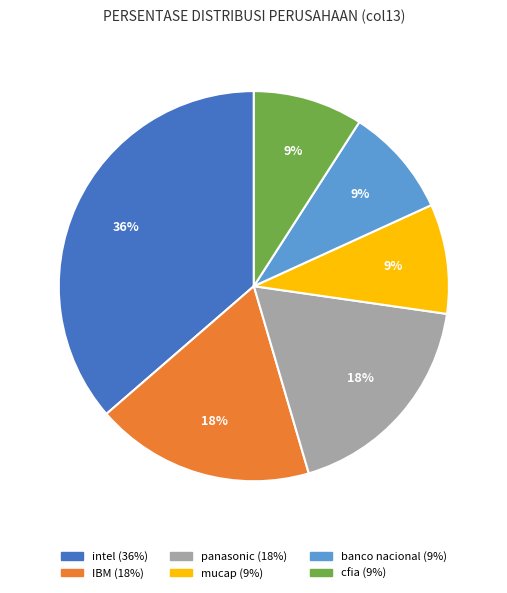

Is there any slice that represents more than half of the pie?

No